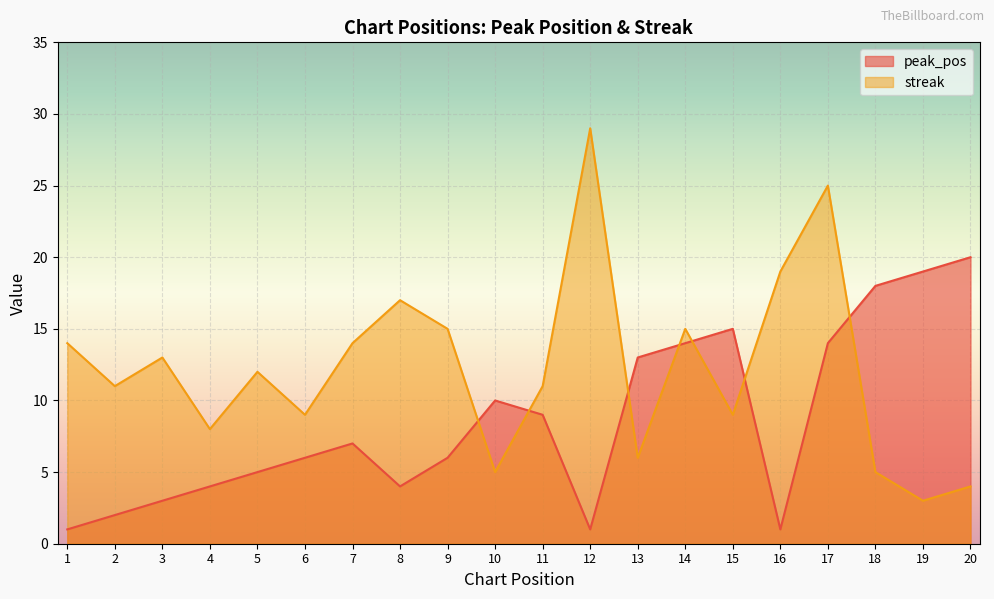

How many interior local peaks does the peak_pos series have?

3